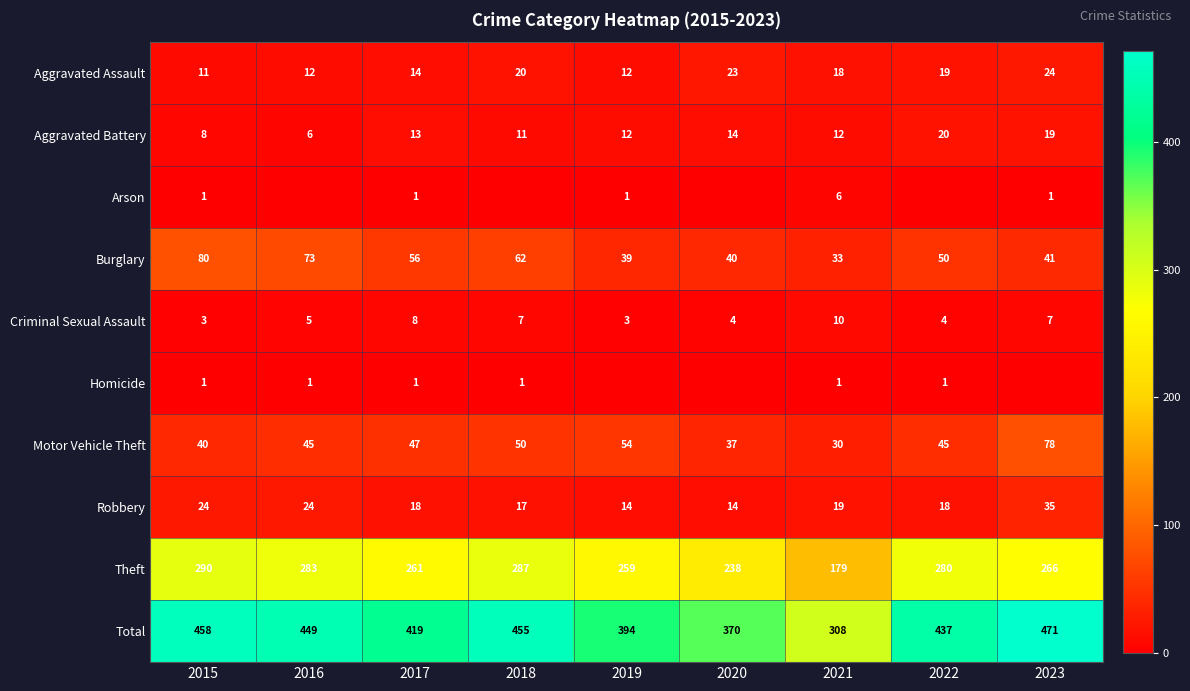

Is it true that Homicide equals 0 at 2017?

False